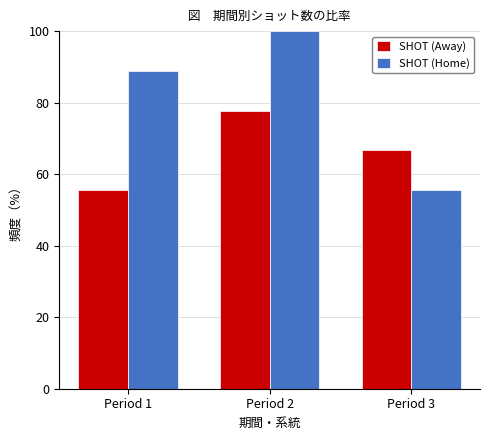

What is the spread (max minus min) of values at Period 3?

11.1